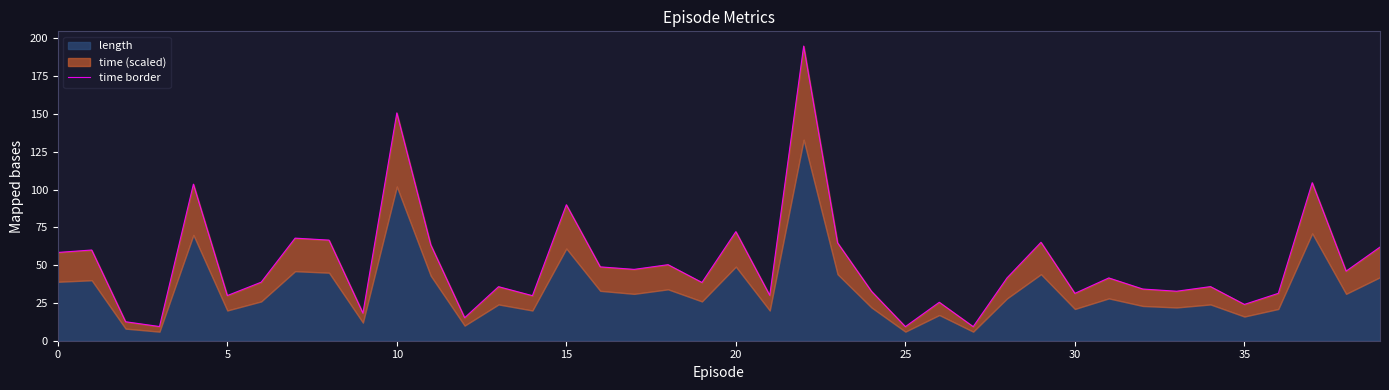

What is the label of the 33rd point from the left?

32